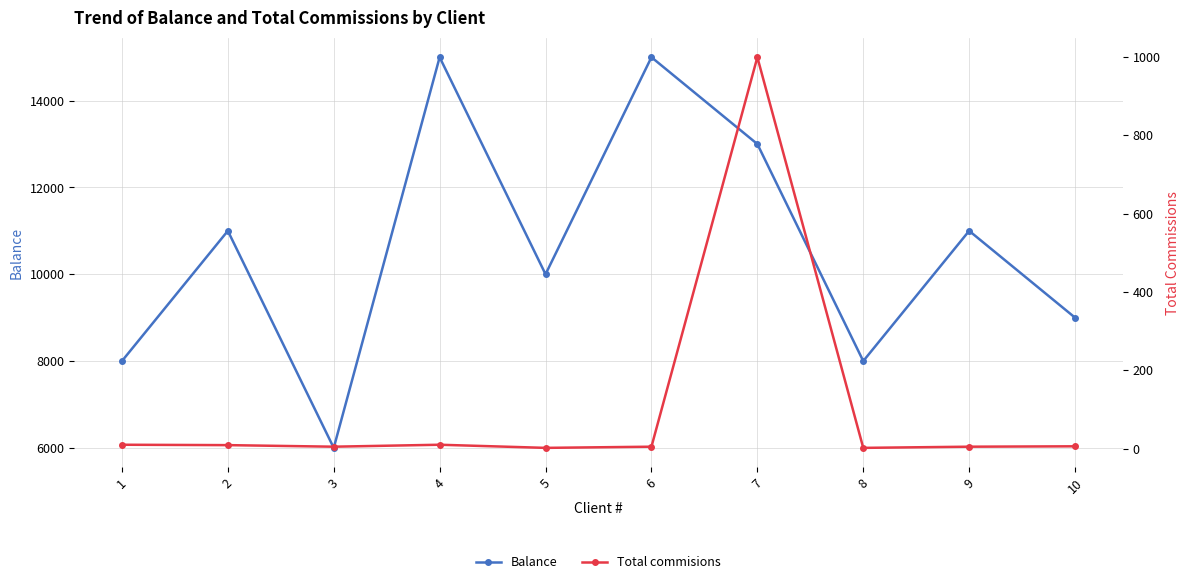

At 7, list the series in order from largest to smallest.

Balance, Total commisions